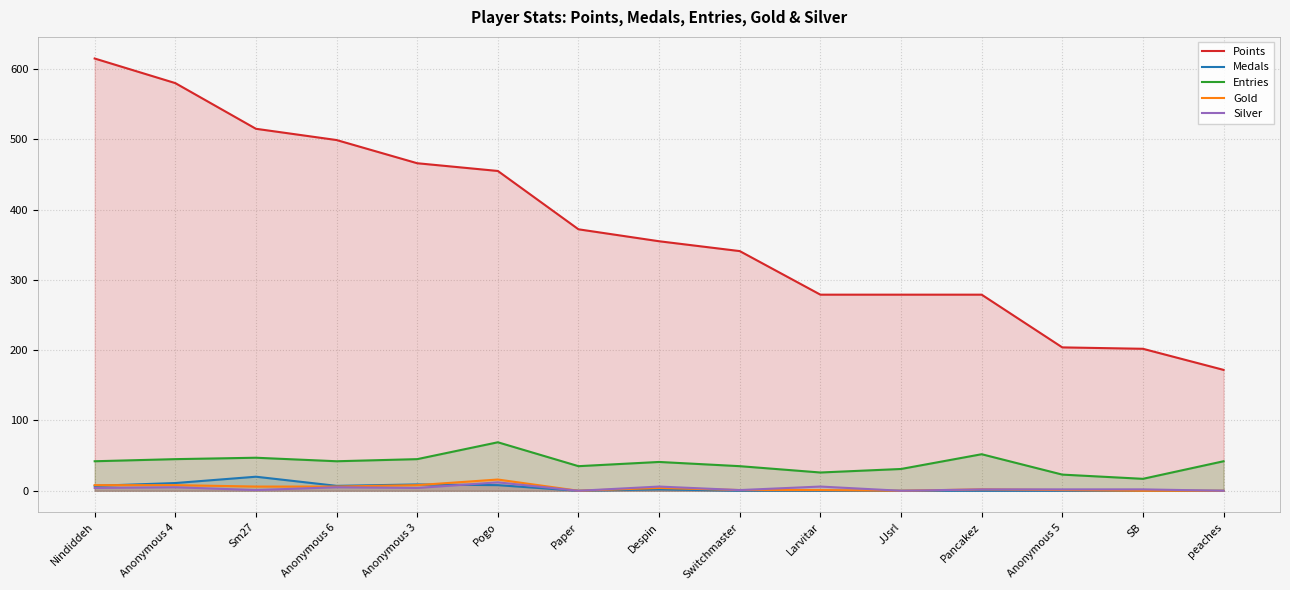

What is the total value across all series at Pogo?

560